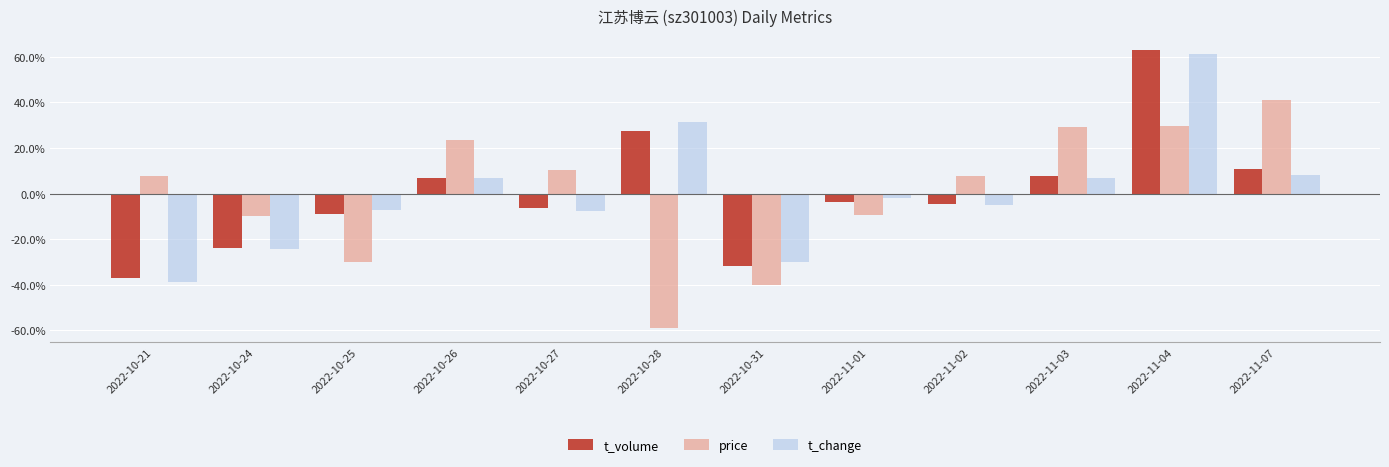

What is the smallest value displayed?

-59.0